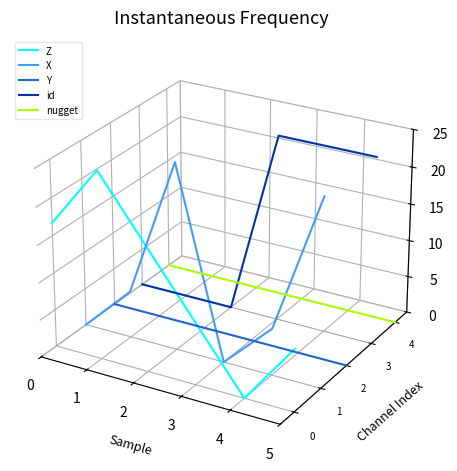

Between 0 and 2, which series saw the biggest shift?

X